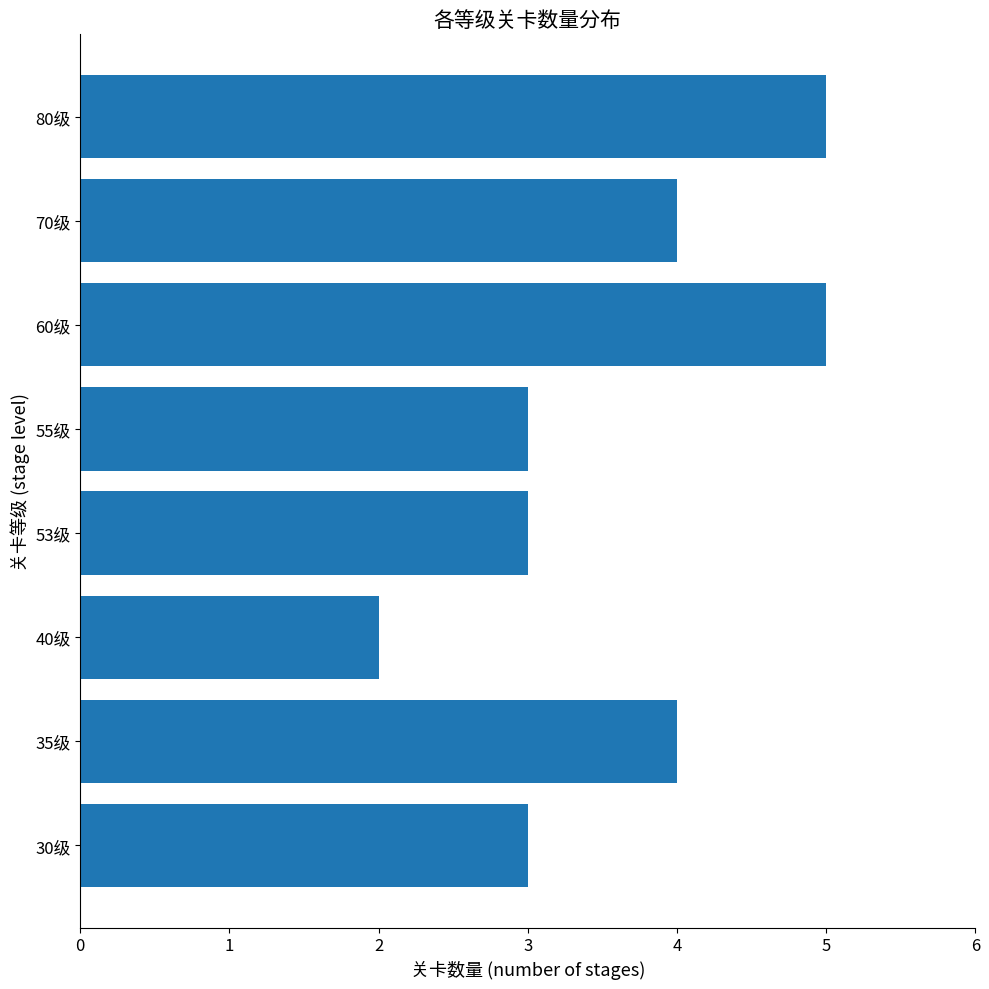

How many bars are there in total?

8